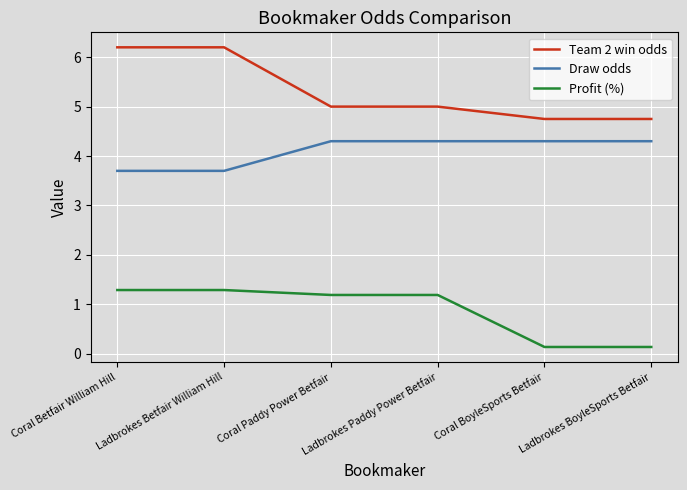

Is it true that Team 2 win odds equals 6.2 at Ladbrokes Betfair William Hill?

True